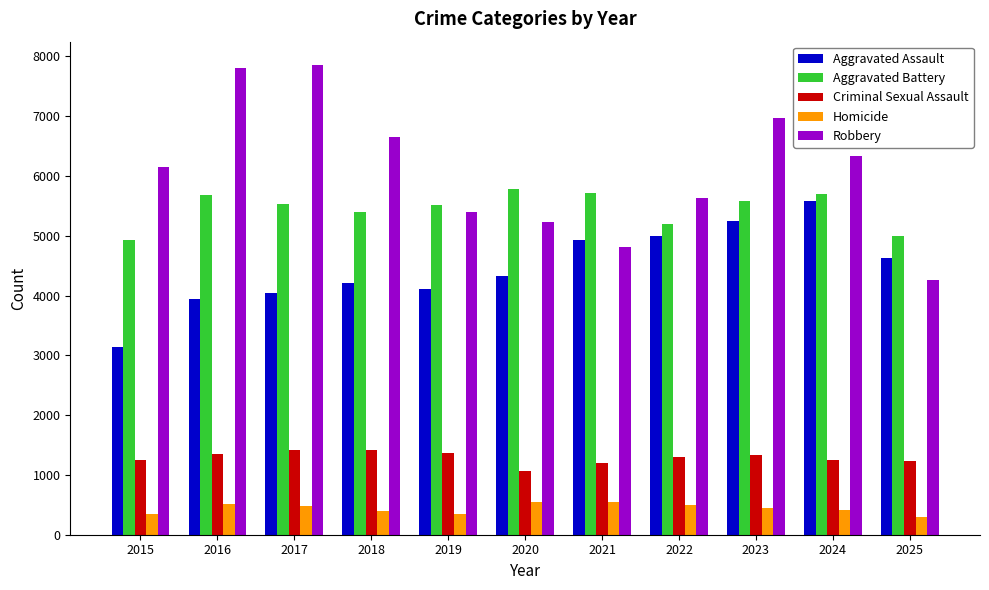

Which series has the largest total across all categories?

Robbery